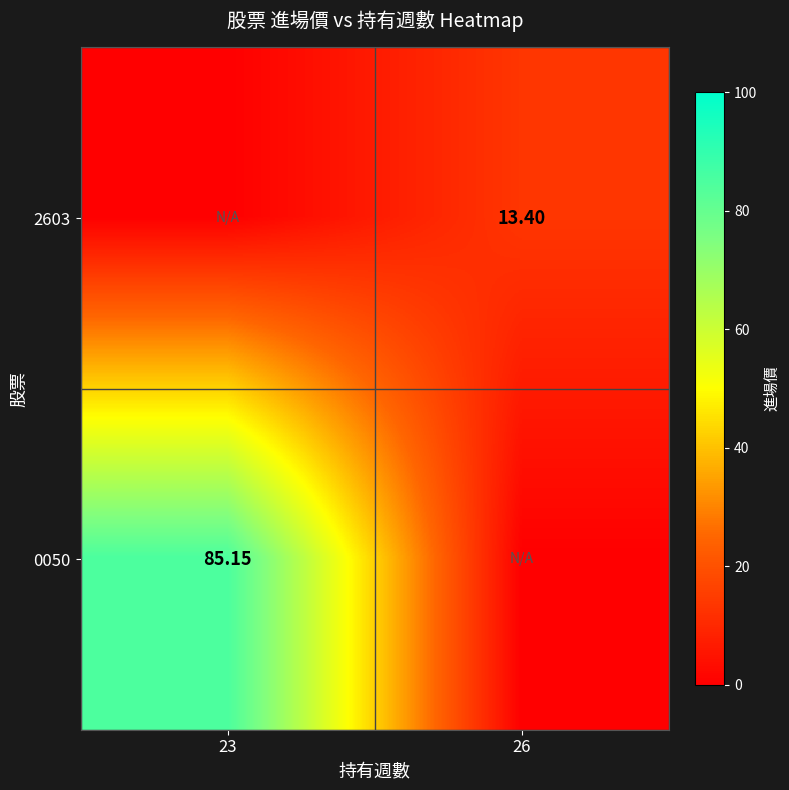

At which label does 0050 reach its minimum?

26